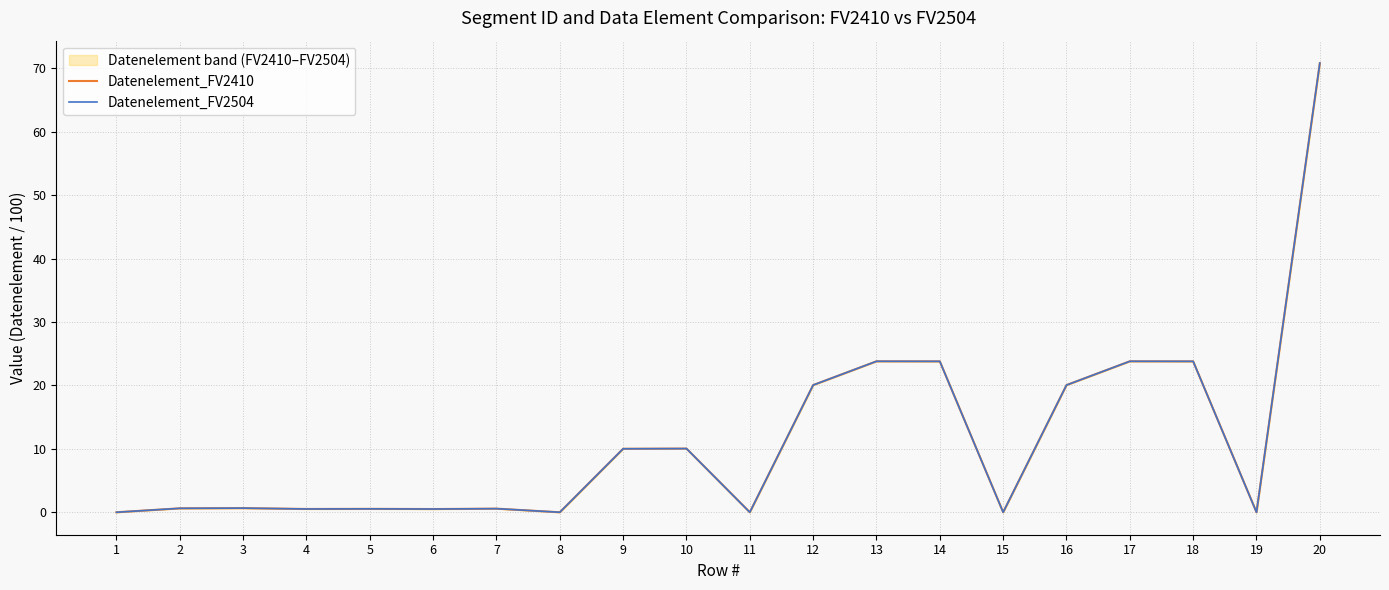

Where is Datenelement_FV2410 nearest to the value 35?

13